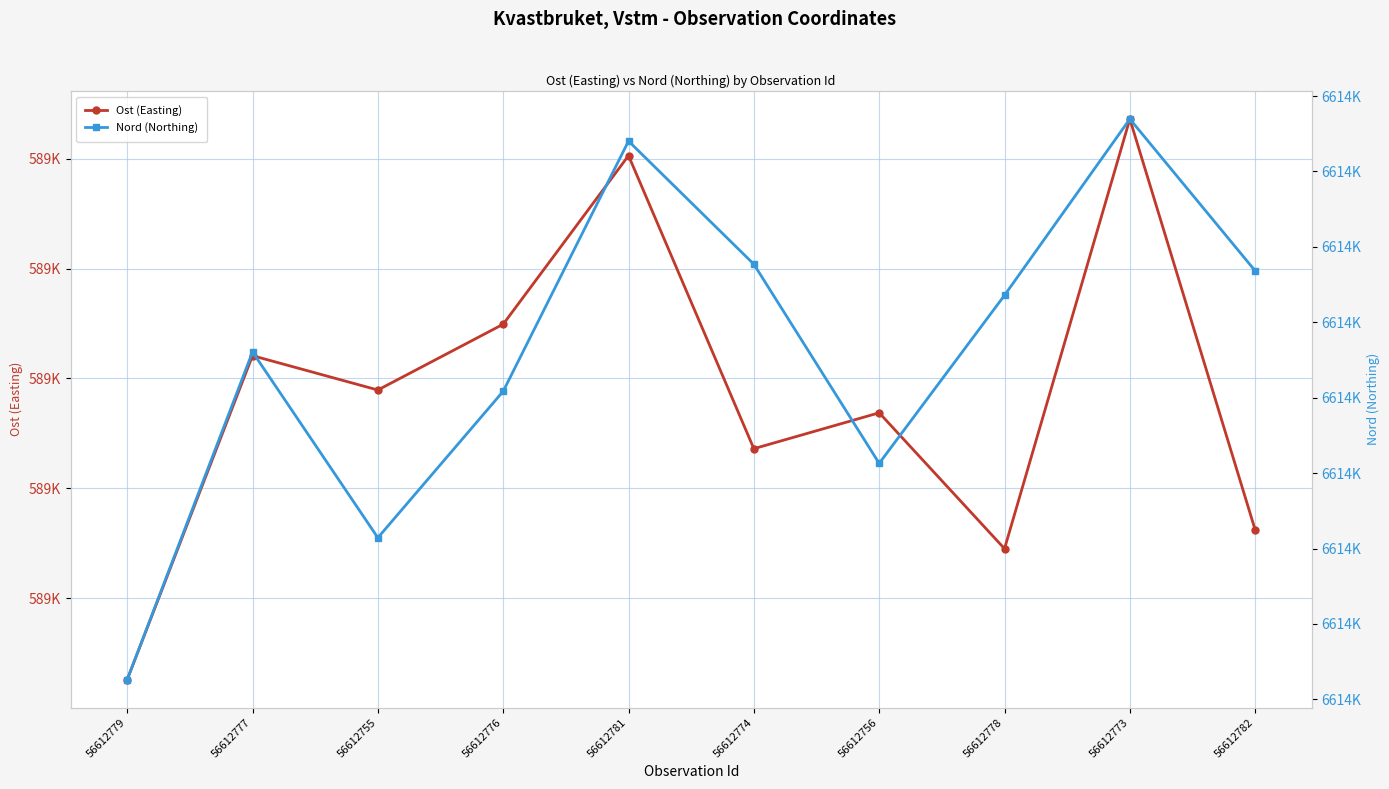

Where is Ost (Easting) nearest to the value 589290?

56612755